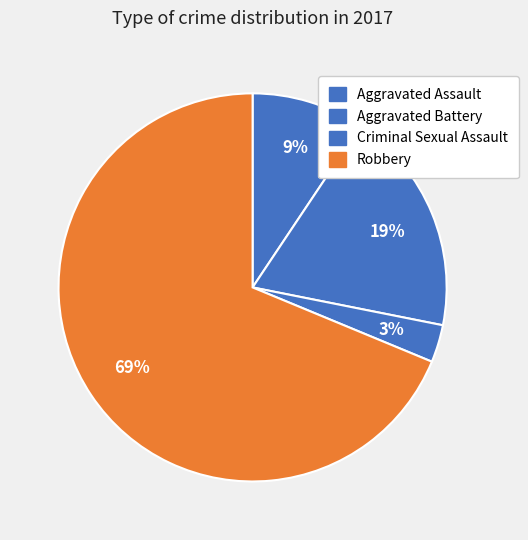

How many segments does this pie chart have?

4